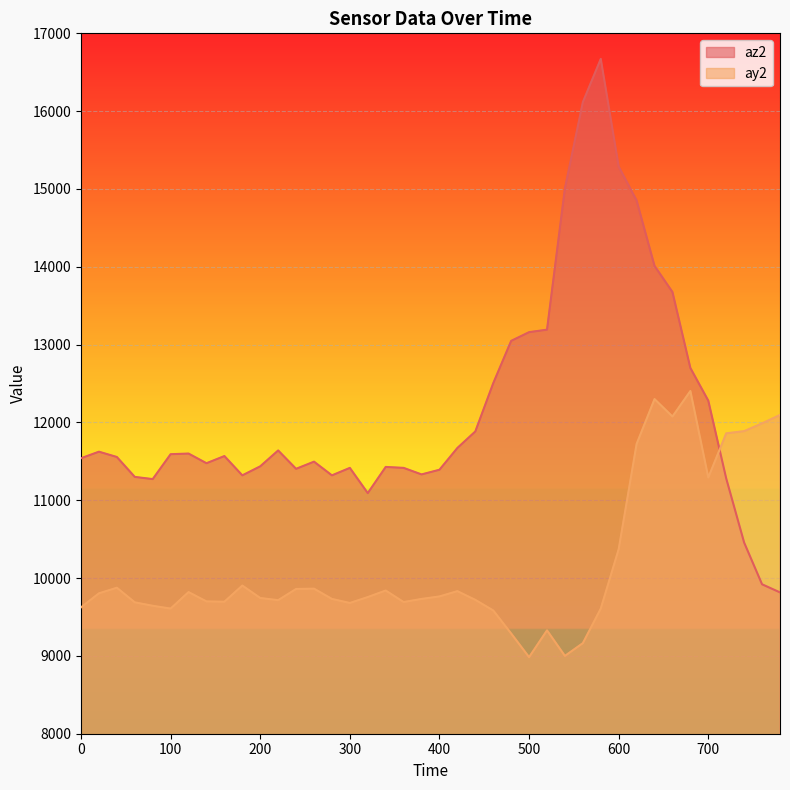

At which category is the sum across all series the highest?

620